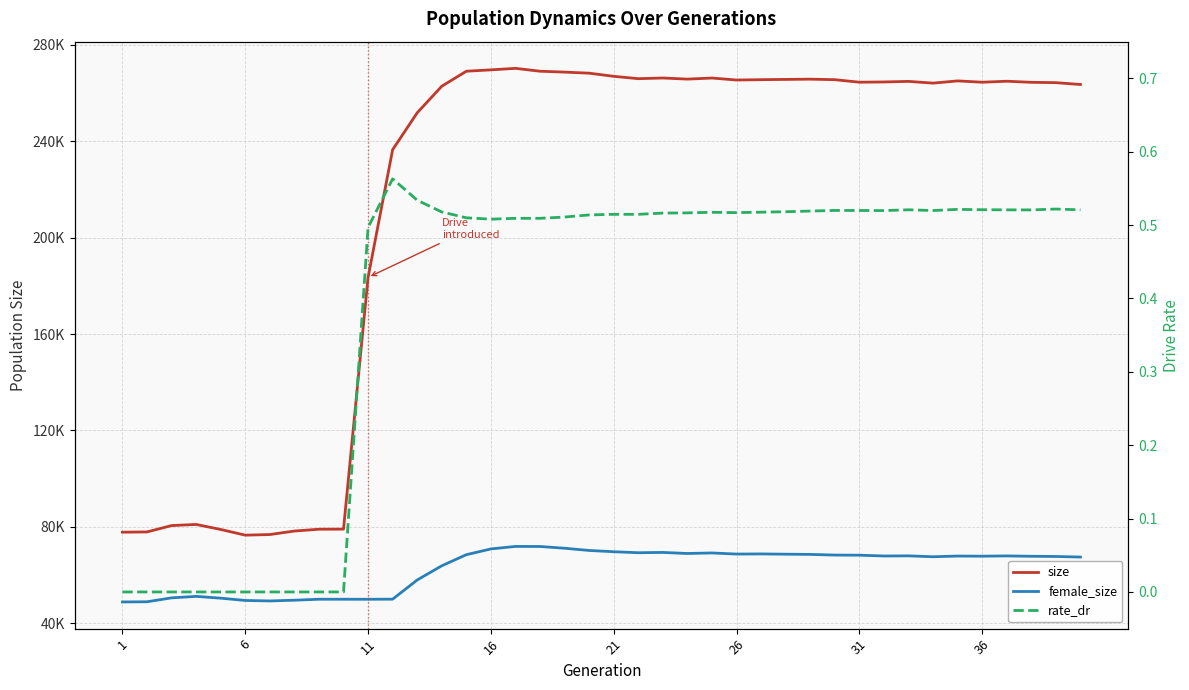

Is it true that size equals 26272.7 at 16?

False